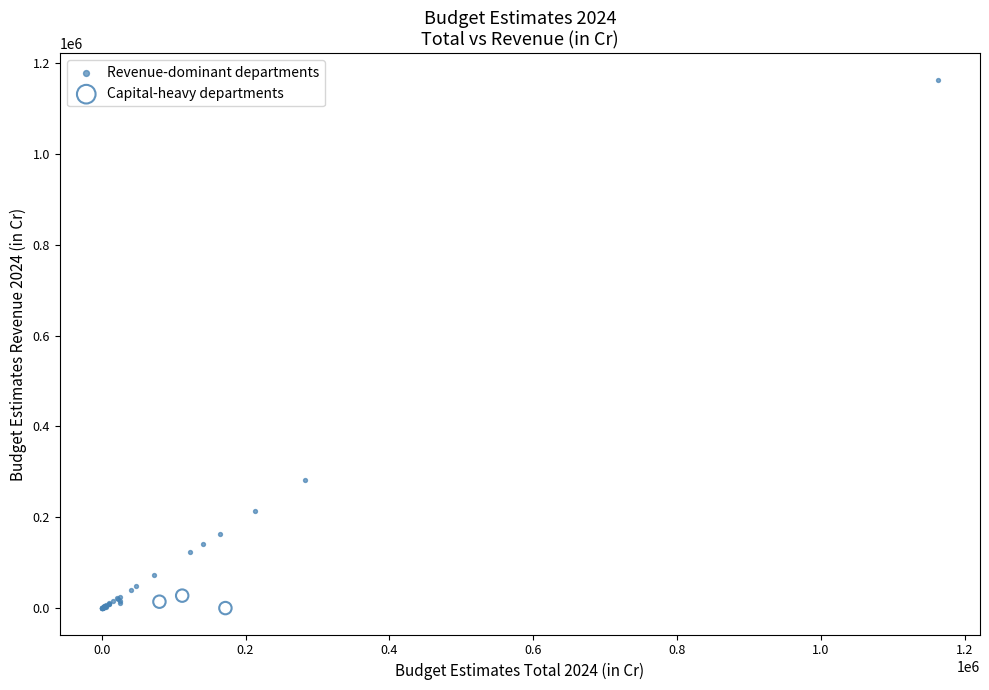

Which series has the largest Y range (max minus min)?

Revenue-dominant departments